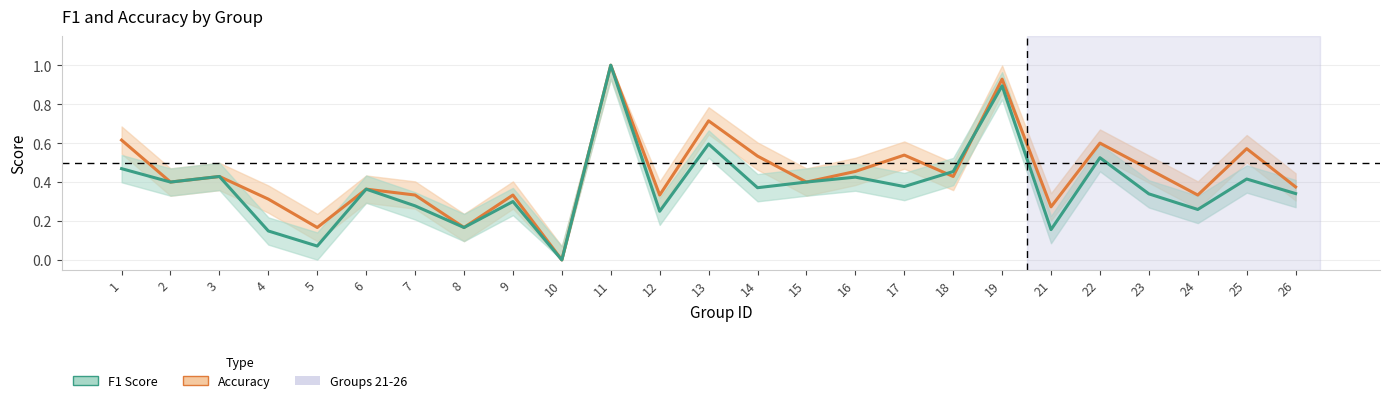

Which series has the widest spread of values?

accuracy